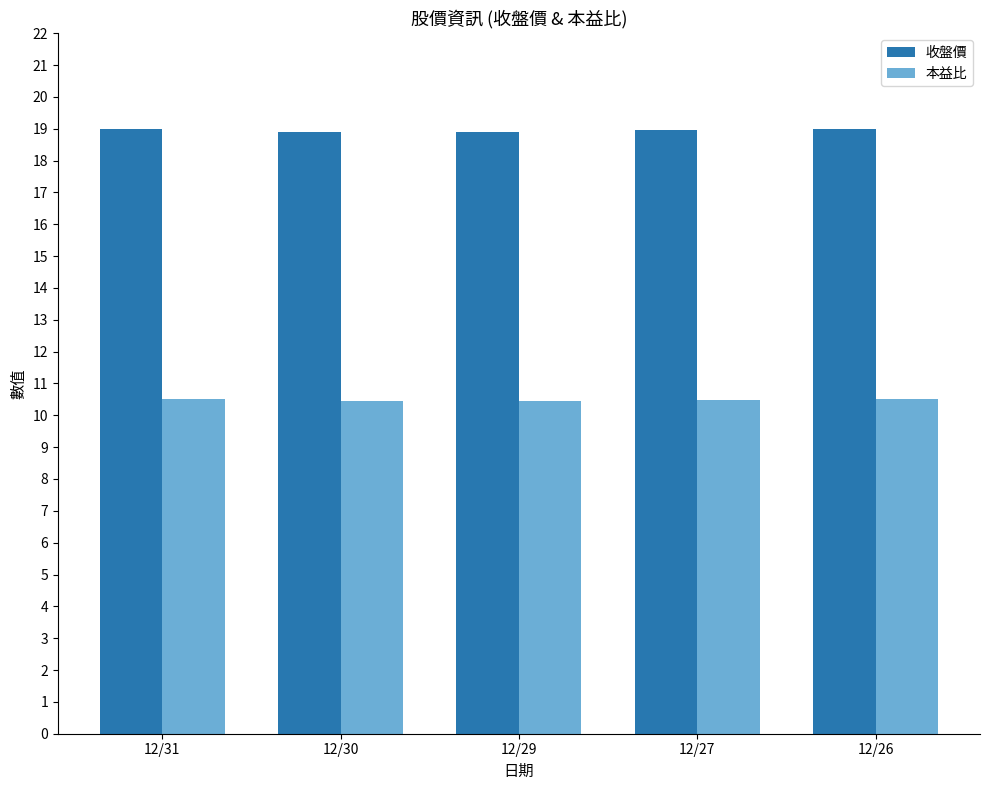

List the series in order of their peak value, lowest first.

本益比, 收盤價